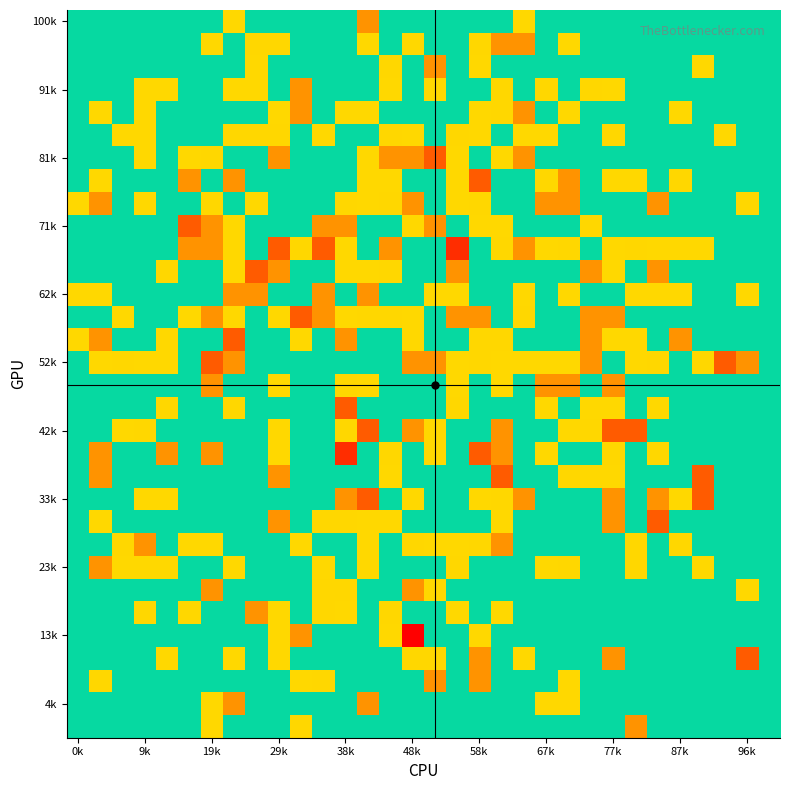

At which category does the chart reach its peak across all series?

48k